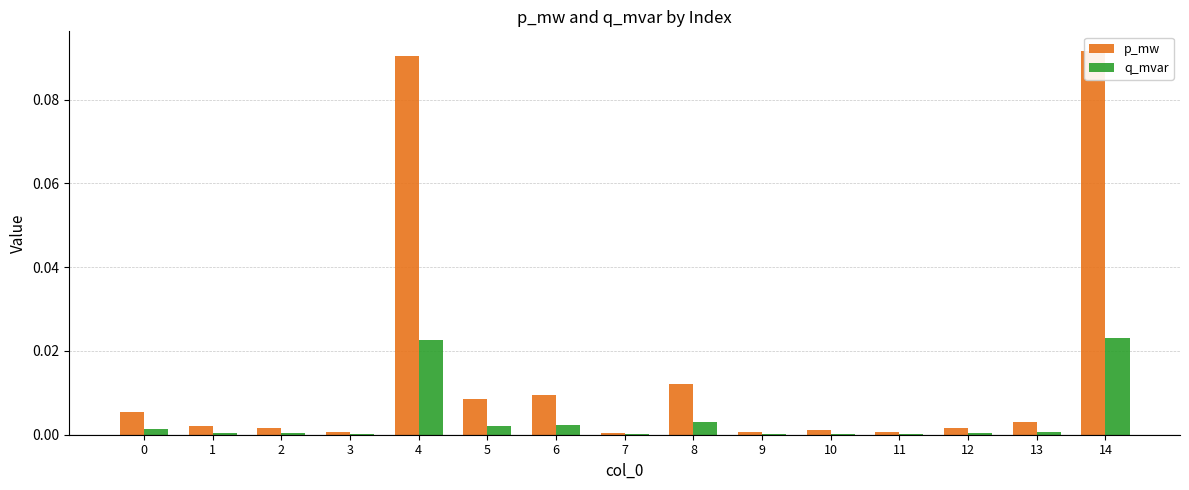

Reading left to right, extract all data points from this chart.

p_mw: 0=0.0	1=0.0	2=0.0	3=0.0	4=0.1	5=0.0	6=0.0	7=0.0	8=0.0	9=0.0	10=0.0	11=0.0	12=0.0	13=0.0	14=0.1
q_mvar: 0=0.0	1=0.0	2=0.0	3=0.0	4=0.0	5=0.0	6=0.0	7=0.0	8=0.0	9=0.0	10=0.0	11=0.0	12=0.0	13=0.0	14=0.0